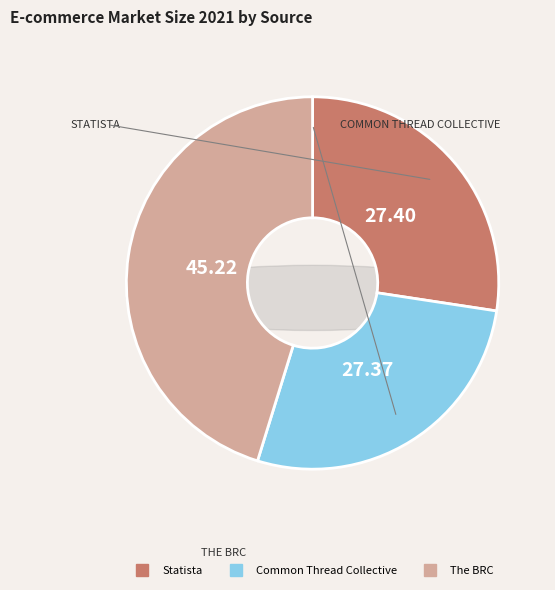

Is there any slice that represents more than half of the pie?

No